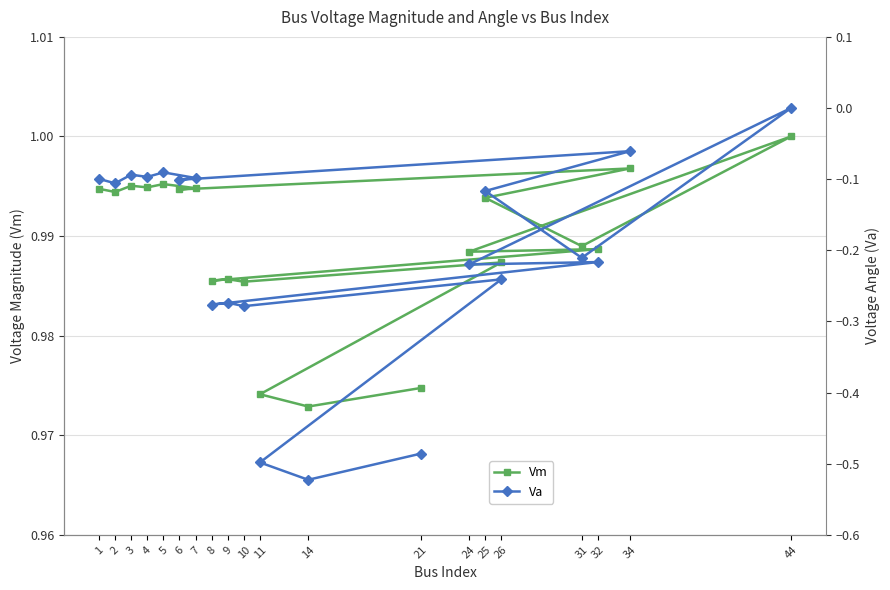

Is this an area chart (filled region under the line)?

No